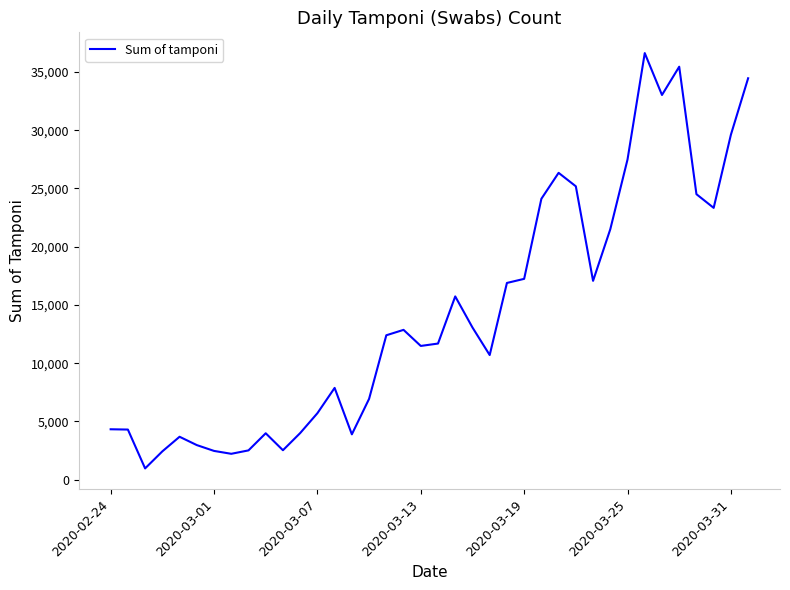

What is the greatest value displayed?

36615